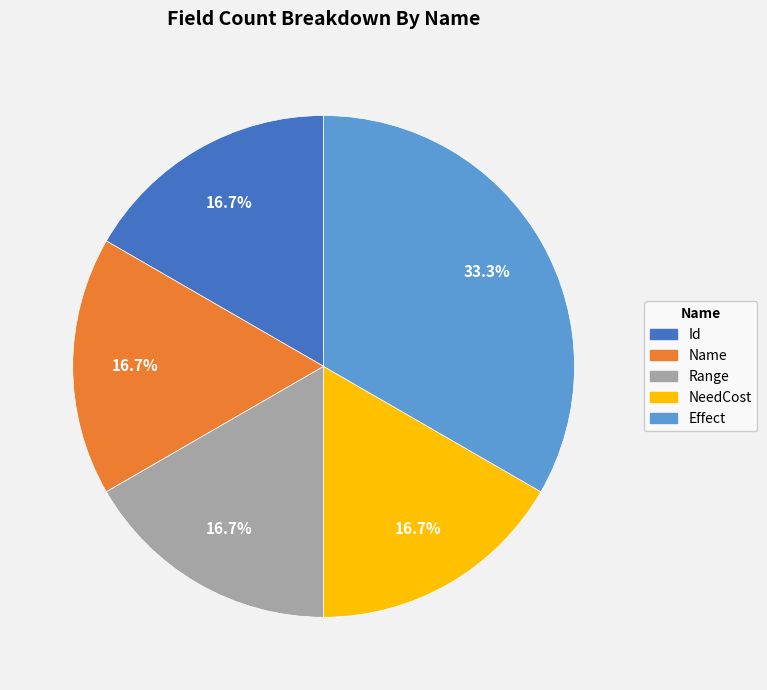

Does any single category account for the majority?

No